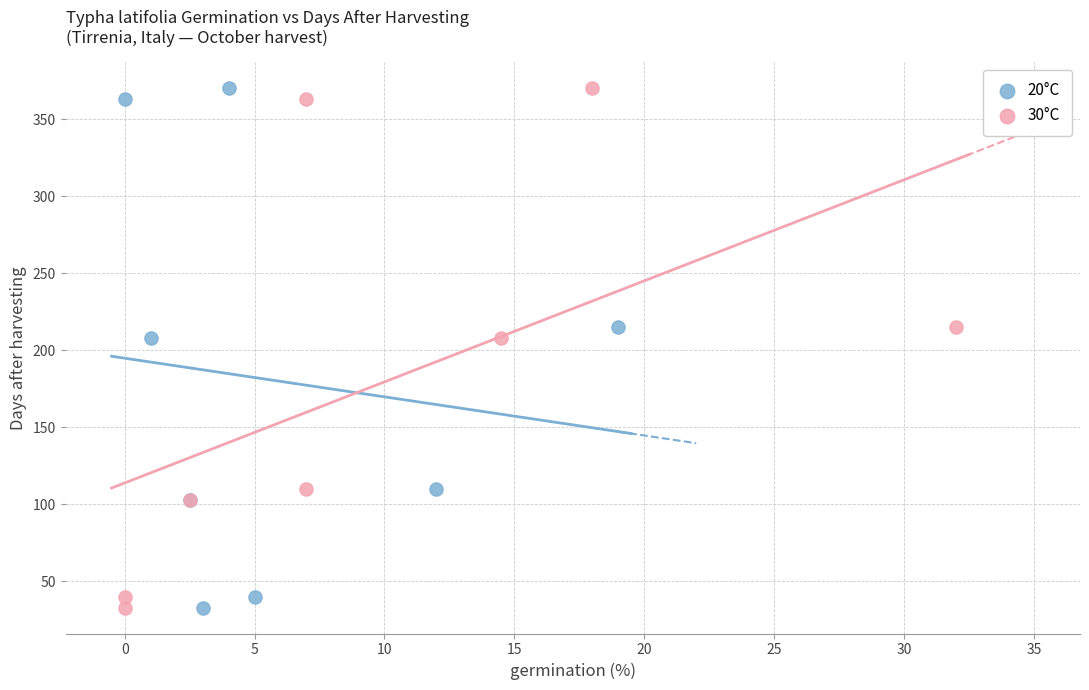

What are all the series names shown in the legend?

20°C, 30°C